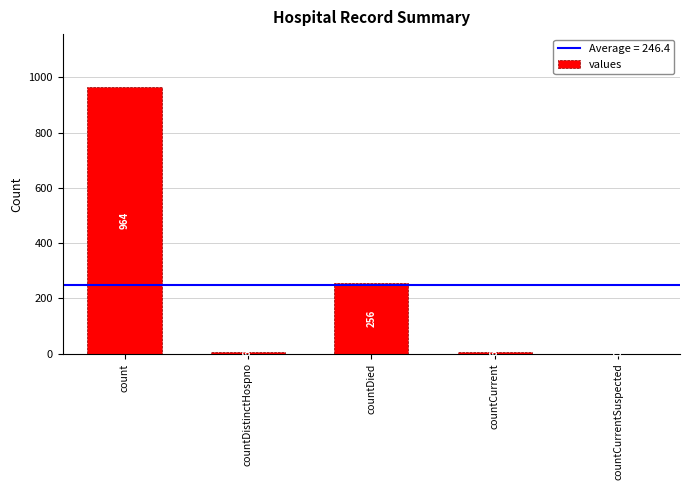

What is the sum of all values?

1232